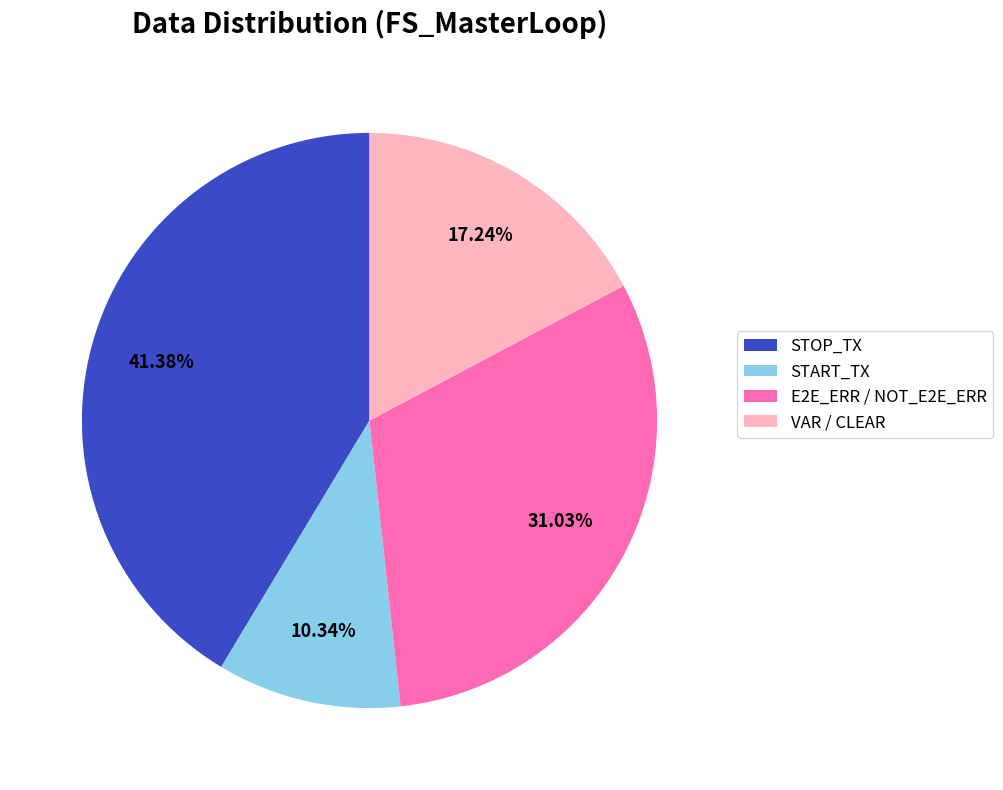

To the nearest percent, what is the combined percentage of E2E_ERR / NOT_E2E_ERR and VAR / CLEAR?

48%